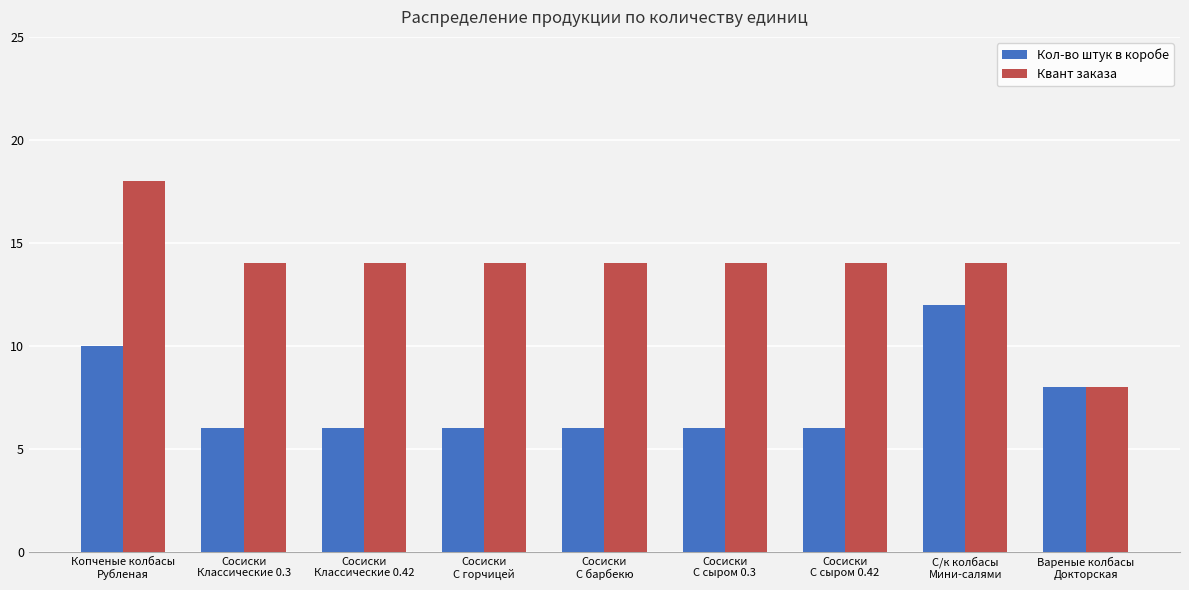

How many groups of bars are there?

9